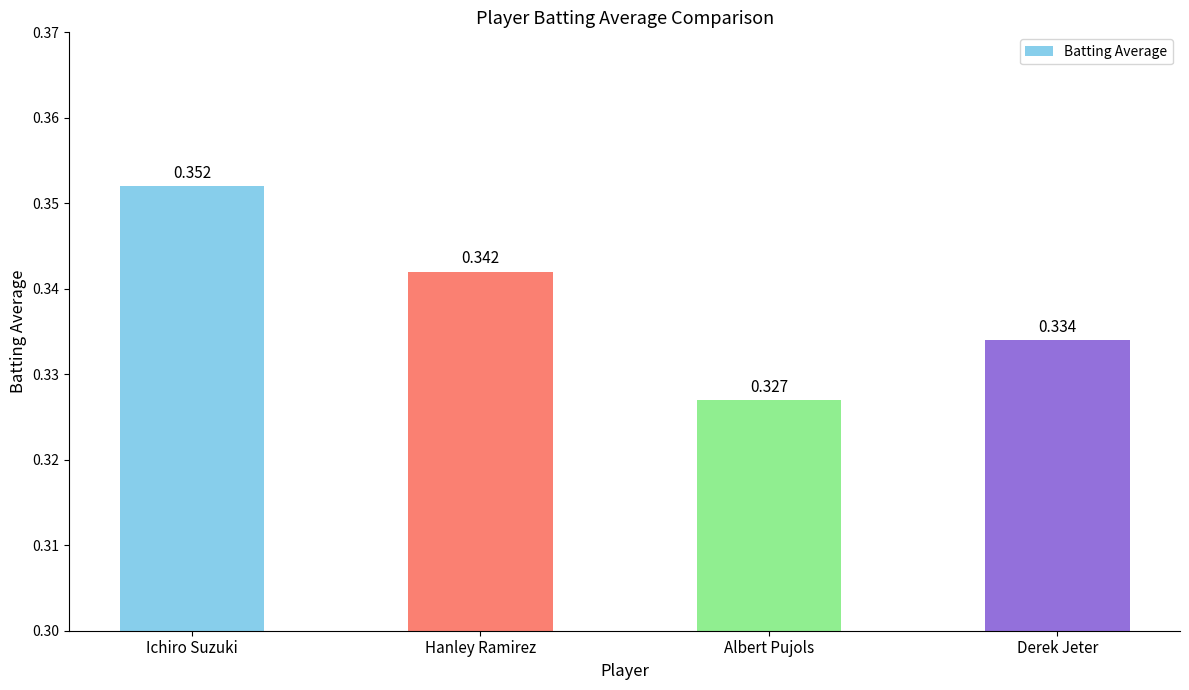

At which label is the value closest to 0?

Albert Pujols